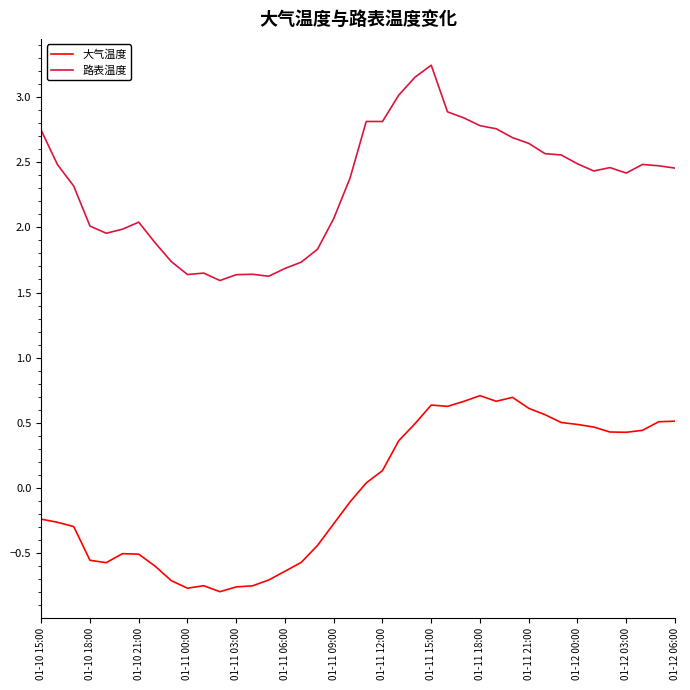

What is the difference between the maximum and minimum values in the 大气温度 series?

1.5